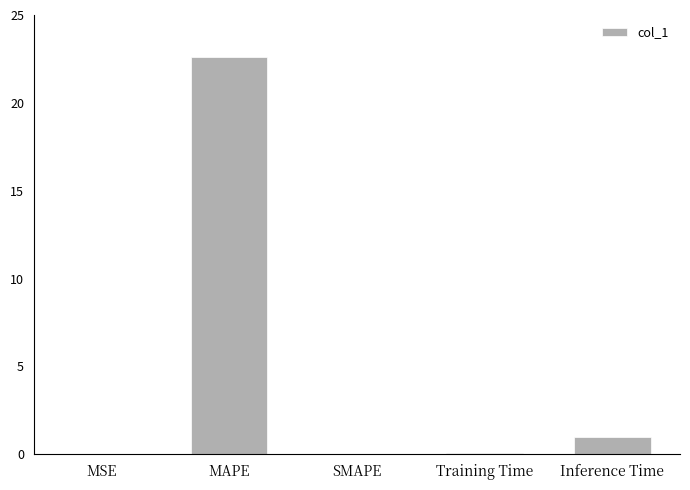

How many categories are shown in the chart?

5